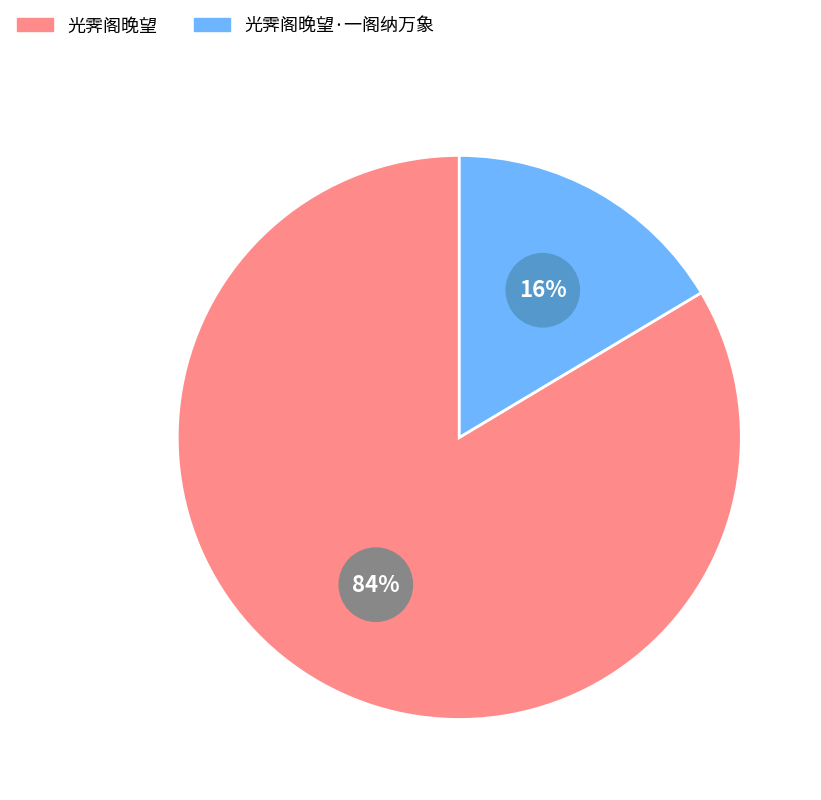

How many segments does this pie chart have?

2